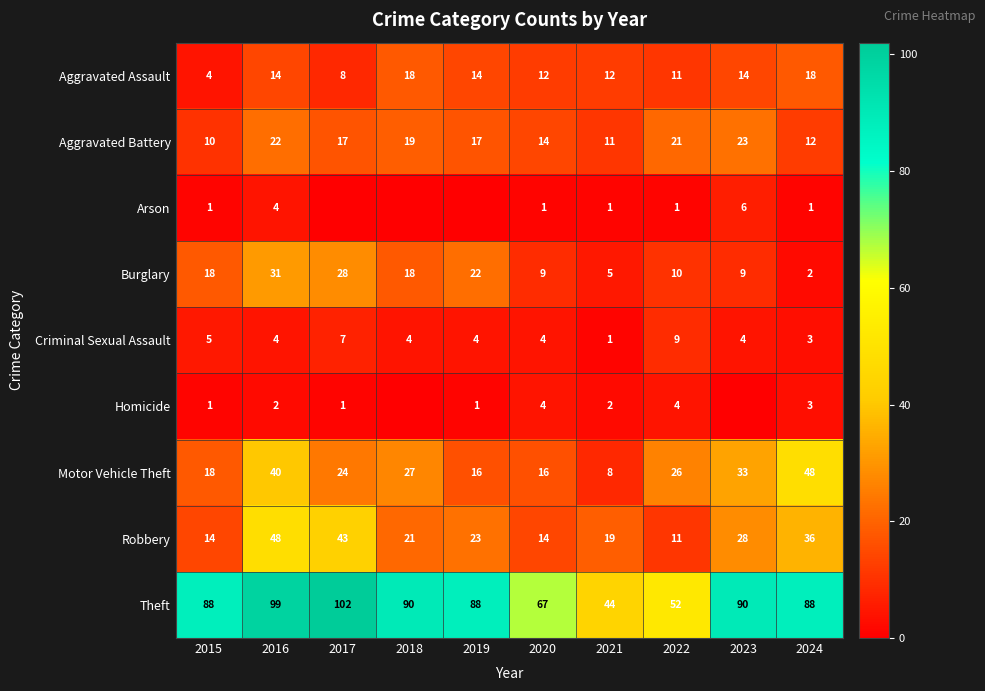

The Arson series shows 1 at 2015. True or false?

True